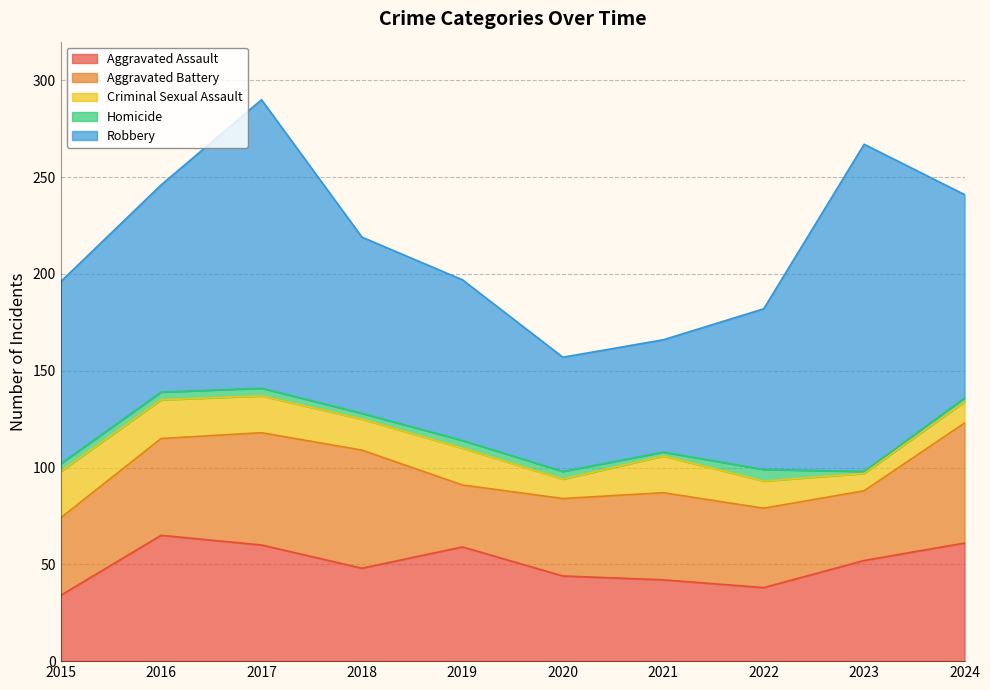

The value of Aggravated Assault at 2020 is 68. True or false?

False